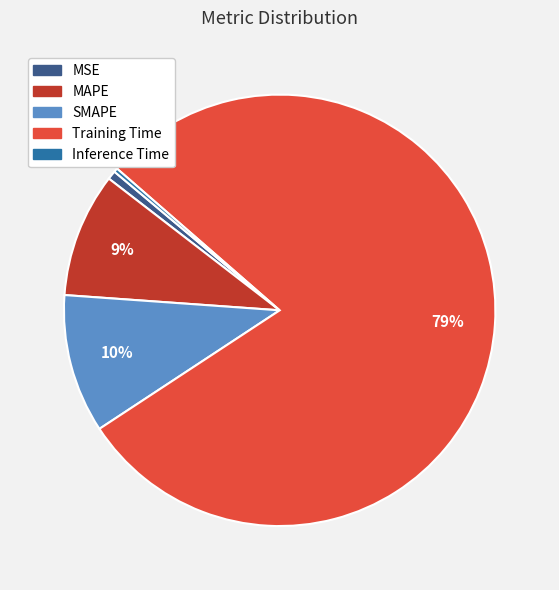

Do MSE and SMAPE together represent more than half of the pie?

No